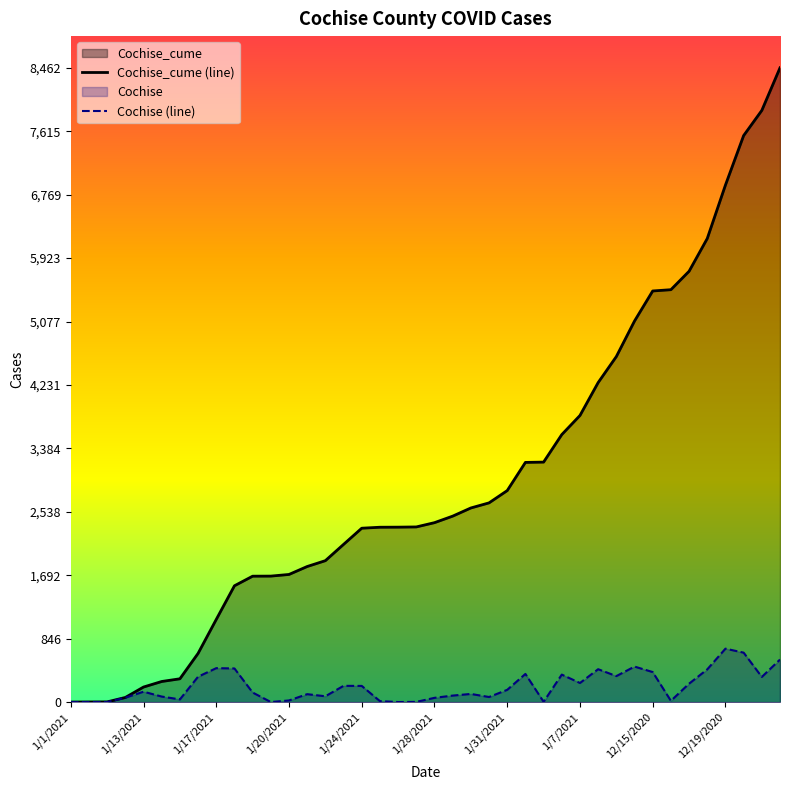

What is the difference between the maximum and minimum values in the Cochise series?

713